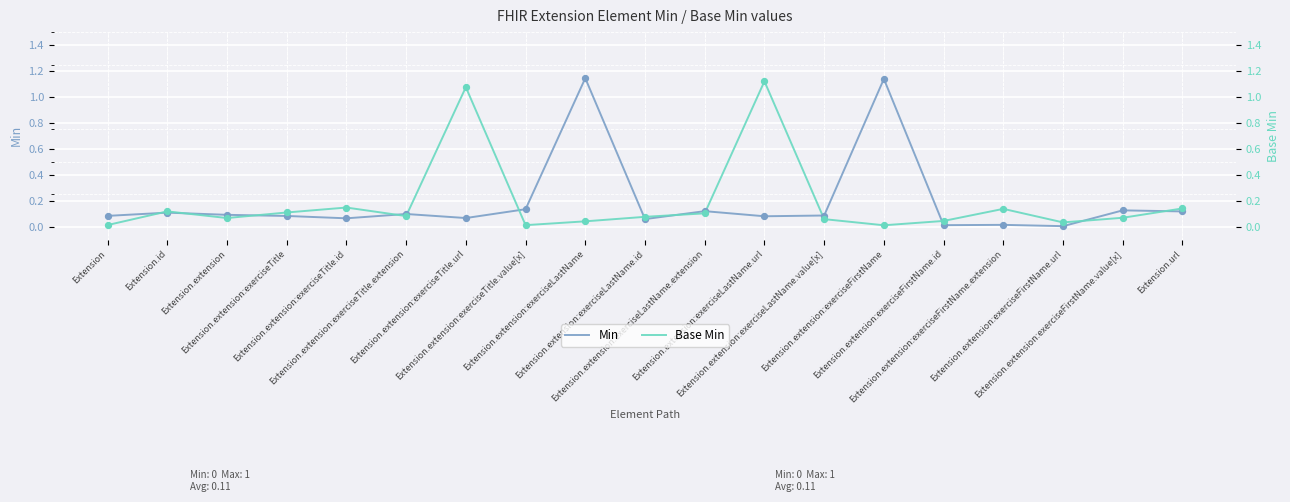

At how many categories does at least one series exceed 0?

19